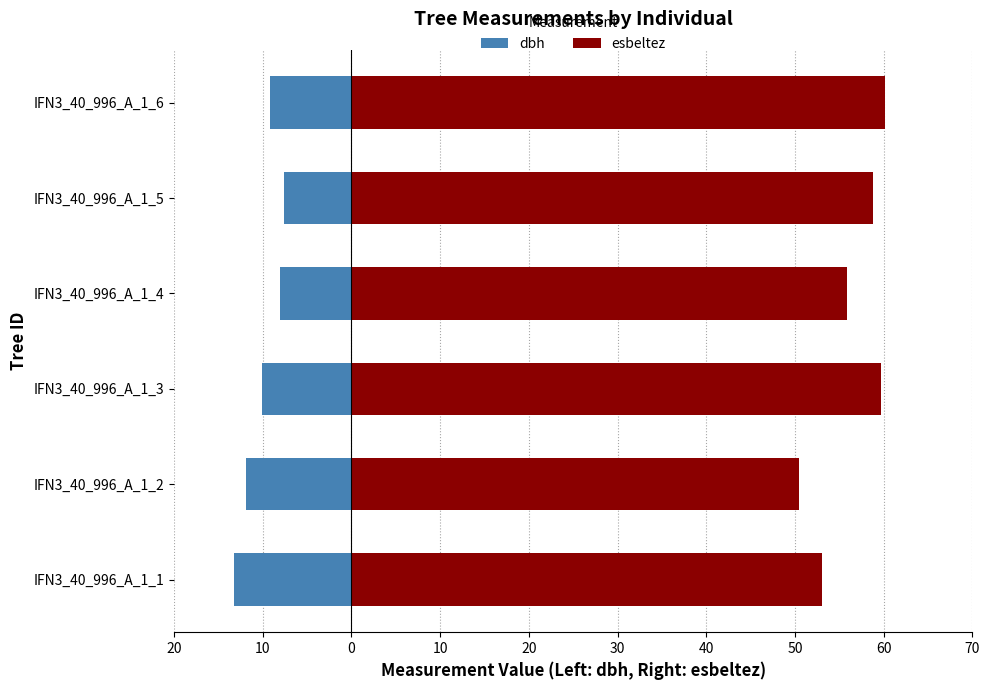

What are all the series names shown in the legend?

dbh, esbeltez